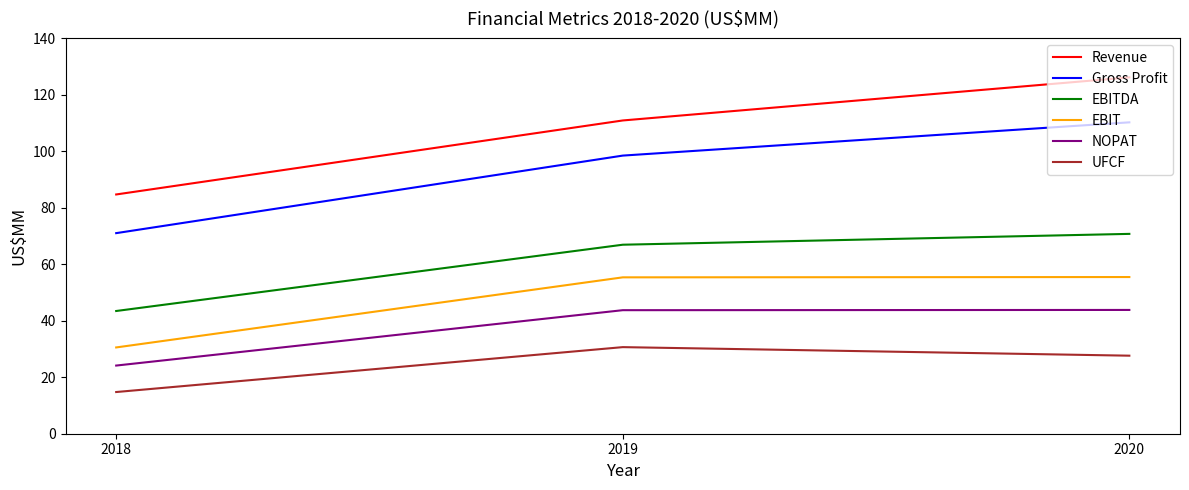

Which category has the lowest value across all series?

2018